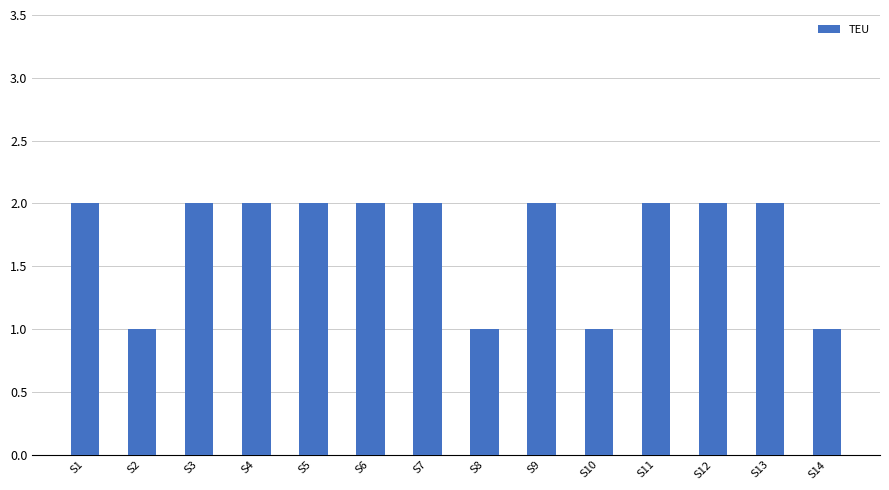

How many values are between 1 and 2?

14